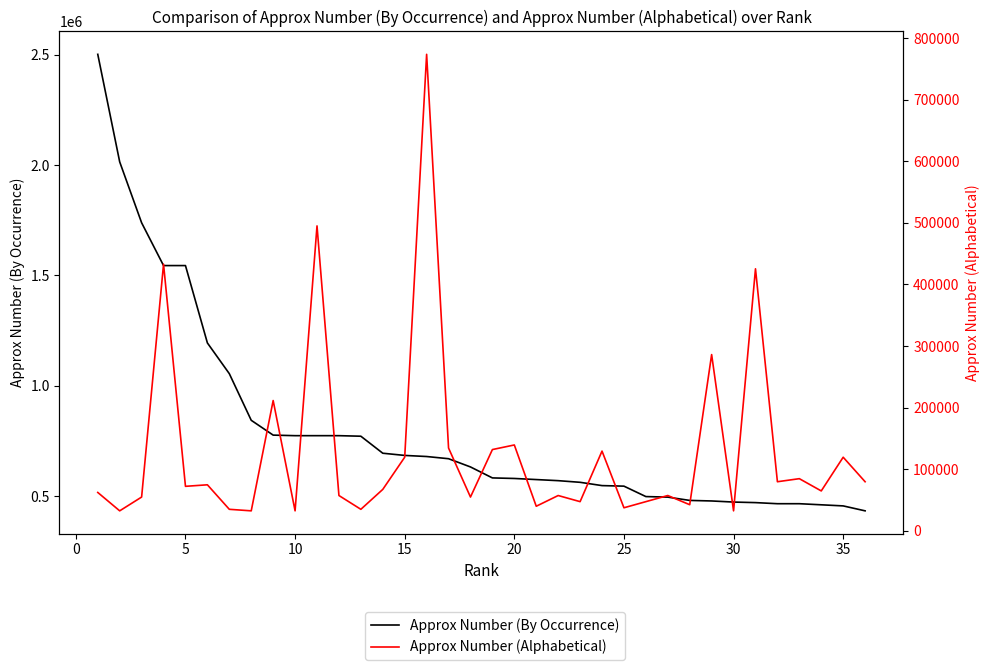

Reading left to right, list all the values displayed in this chart.

Approx Number (By Occurrence): 2501922	2014470	1738413	1544427	1544427	1193760	1054488	843093	775944	773457	773457	773457	770970	693873	683925	678951	669003	631698	581958	579471	574497	569523	562062	547140	544653	497400	494913	479991	477504	472530	470043	465069	465069	460095	455121	432738
Approx Number (Alphabetical): 62175	32331	54714	432738	72123	74610	34818	32331	211395	32331	494913	57201	34818	67149	119376	773457	134298	54714	131811	139272	39792	57201	47253	129324	37305	47253	57201	42279	286005	32331	425277	79584	84558	64662	119376	79584